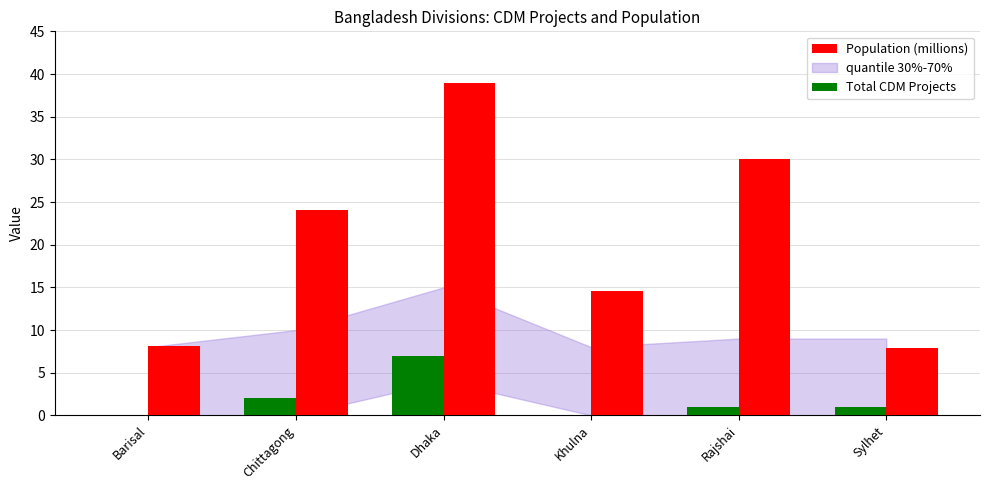

True or false: Total CDM Projects has a value of 2.0 at Chittagong.

True